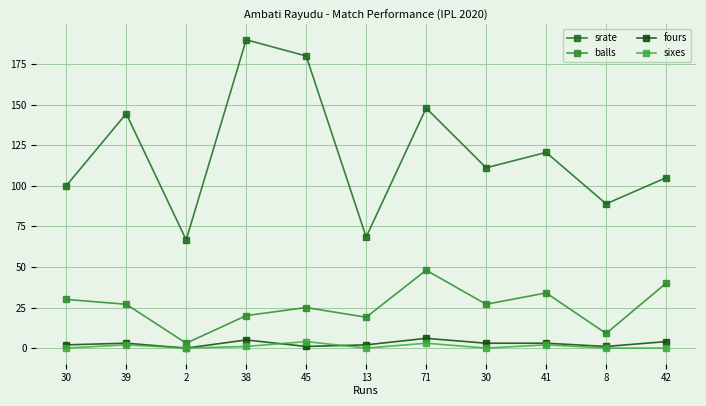

At which label is sixes closest to 2?

39